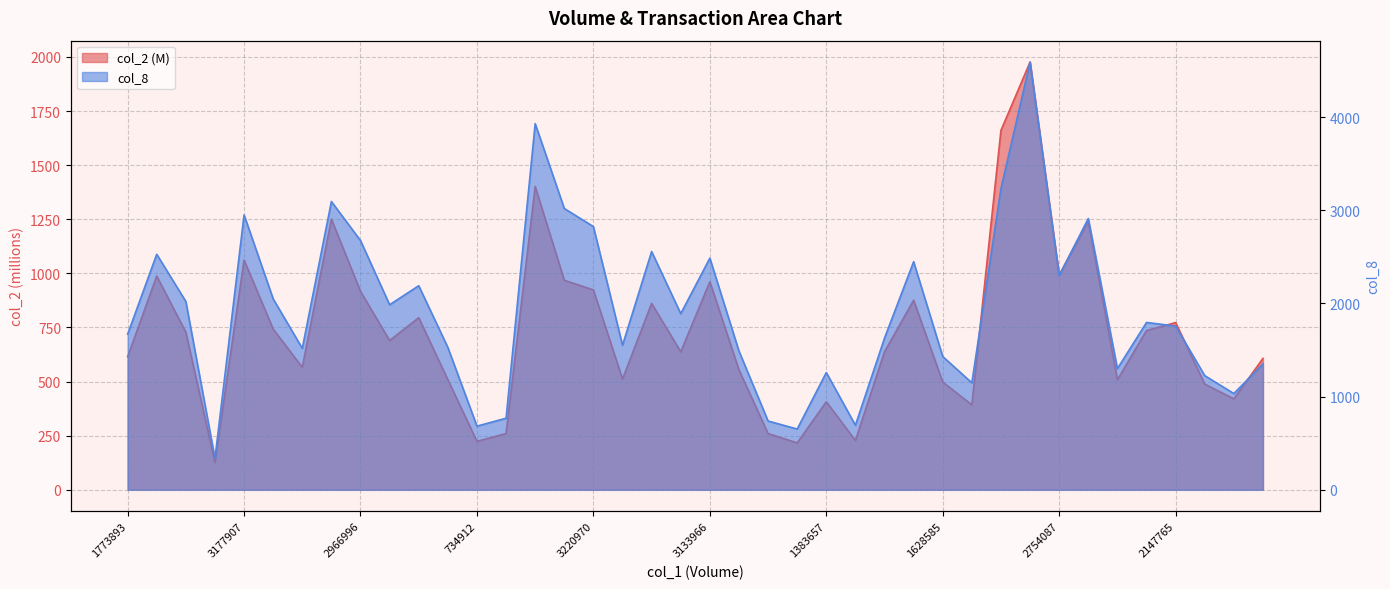

What is the average value of the col_8 series?

1930.9